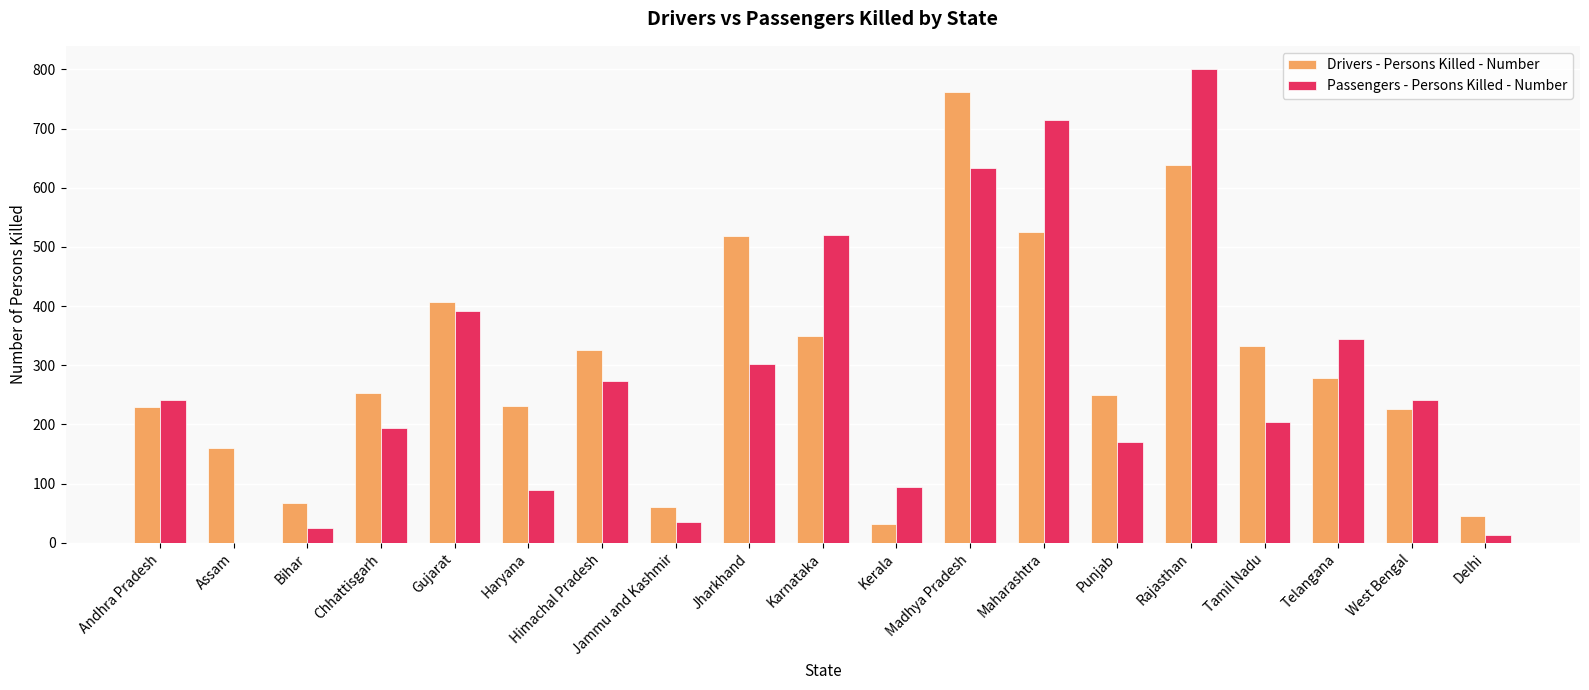

Which label corresponds to the largest value in the chart?

Rajasthan